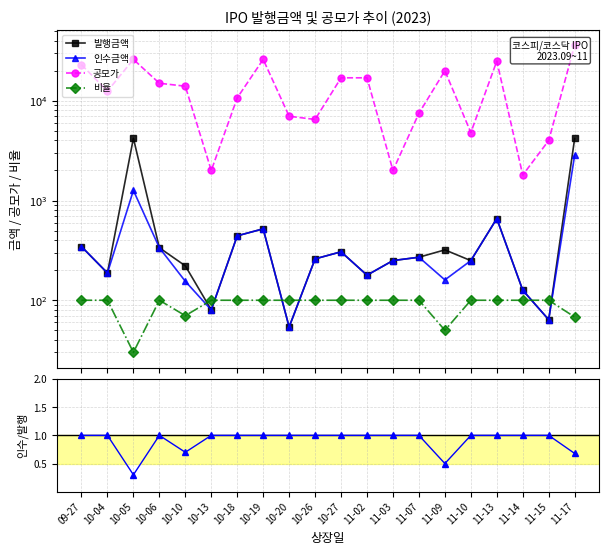

True or false: 공모가 and 인수/발행비 cross at least once.

False